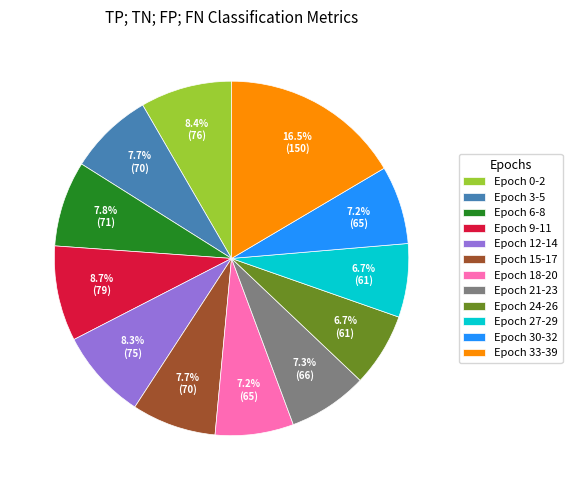

Does any single category account for the majority?

No